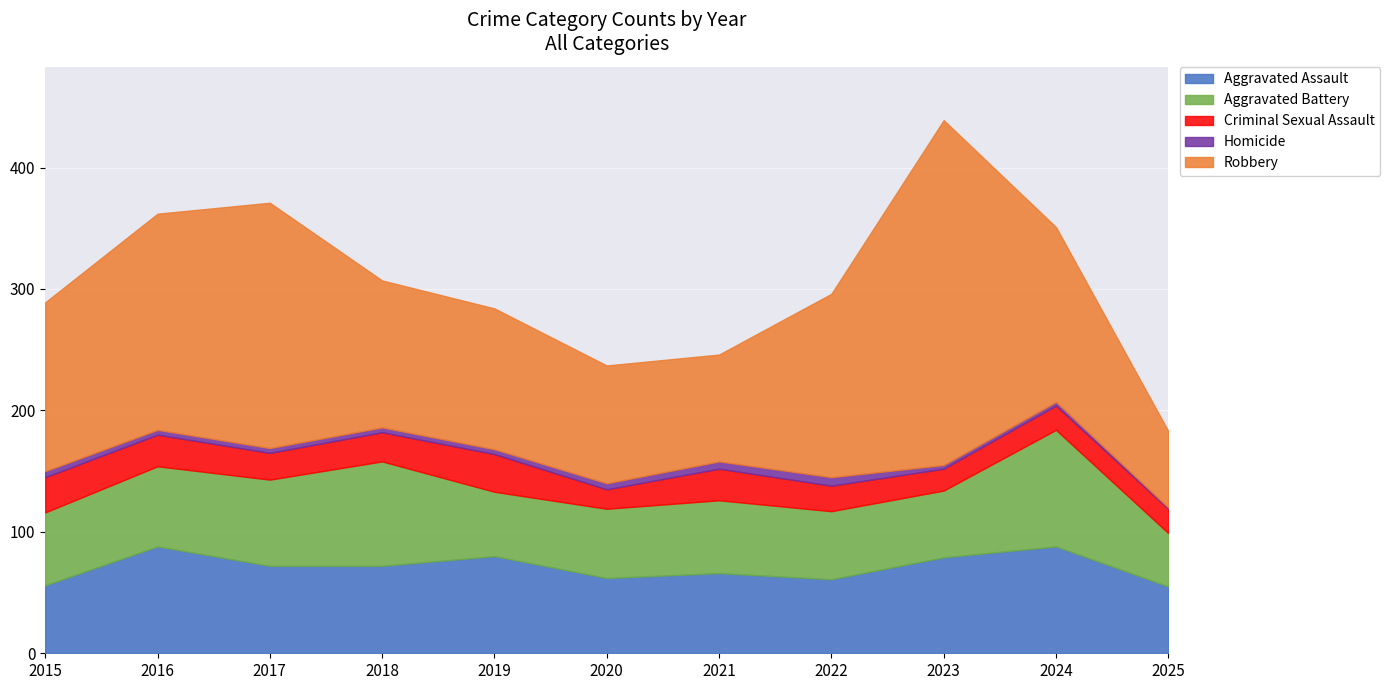

Reading left to right, list all the values displayed in this chart.

Aggravated Assault: 56	88	72	72	80	62	66	61	79	88	55
Aggravated Battery: 60	66	71	86	53	57	60	56	55	96	44
Criminal Sexual Assault: 29	26	22	24	31	16	26	21	18	20	20
Homicide: 5	4	4	4	4	5	6	7	3	3	1
Robbery: 139	178	202	121	116	97	88	151	284	144	63